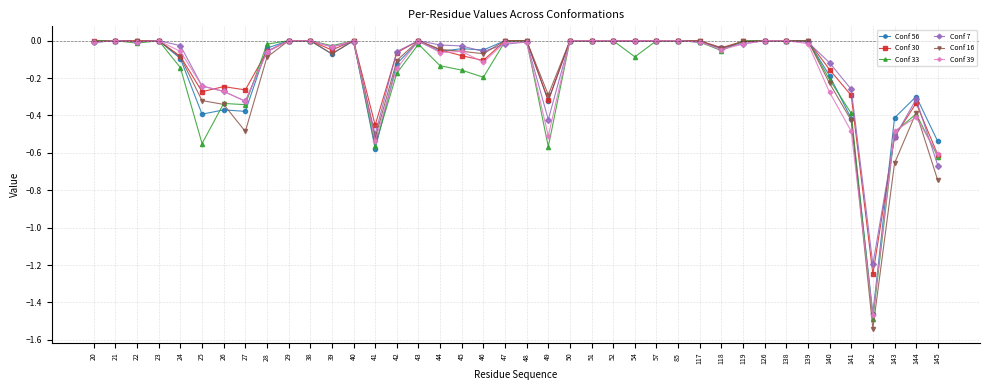

The Conf 16 series shows -0.6 at 23. True or false?

False